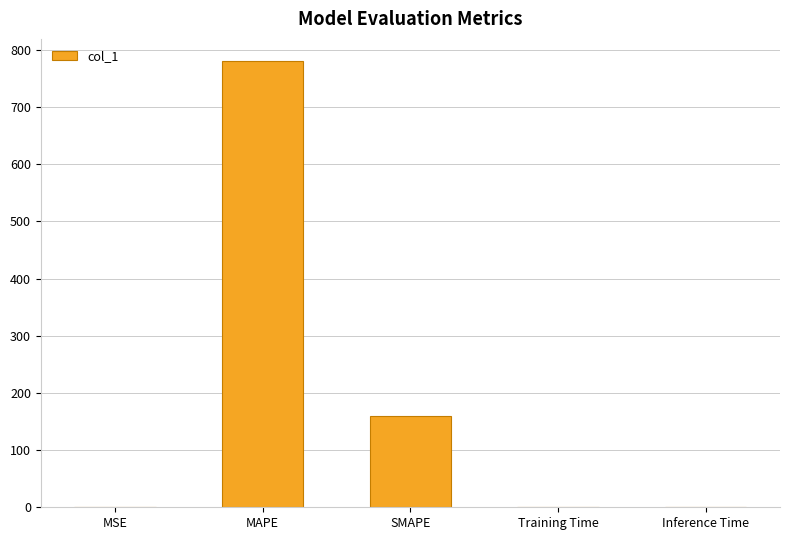

True or false: the data shows 0.0 at MSE.

True